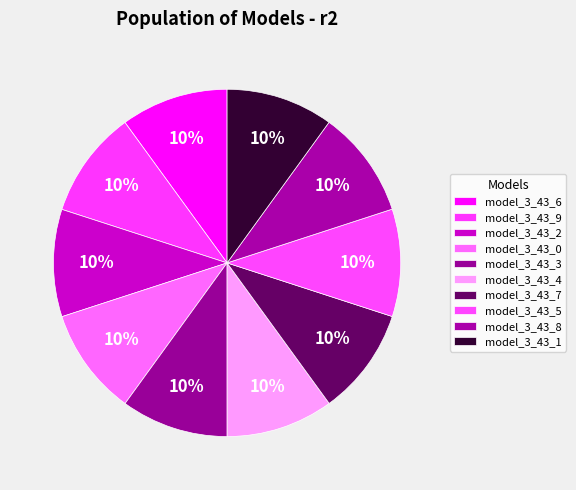

What percentage is the model_3_43_9 slice, to the nearest percent?

10%